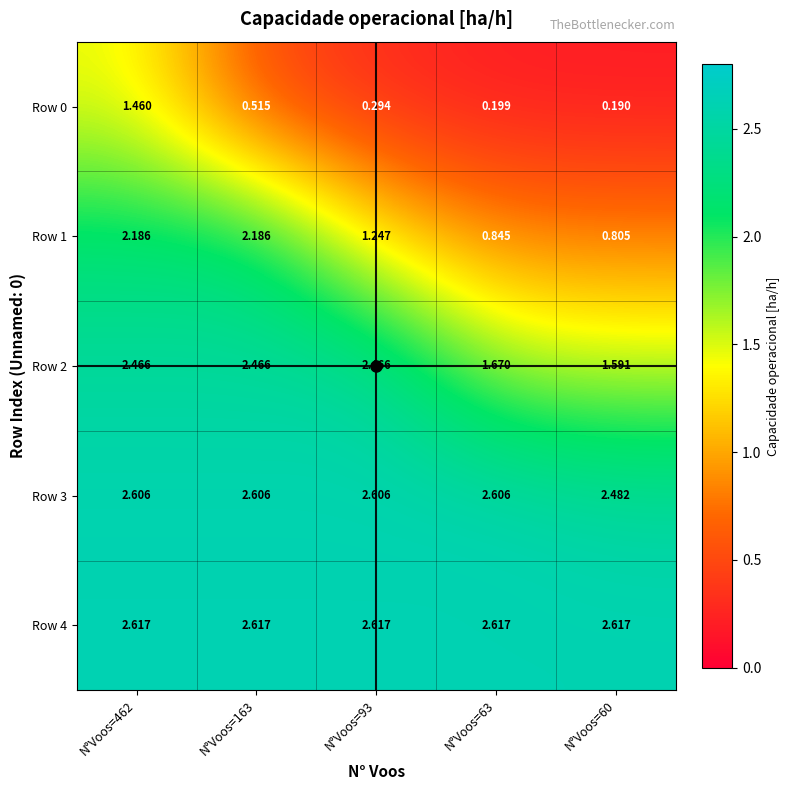

Between N°Voos=462 and N°Voos=163, which series saw the biggest shift?

Row 0